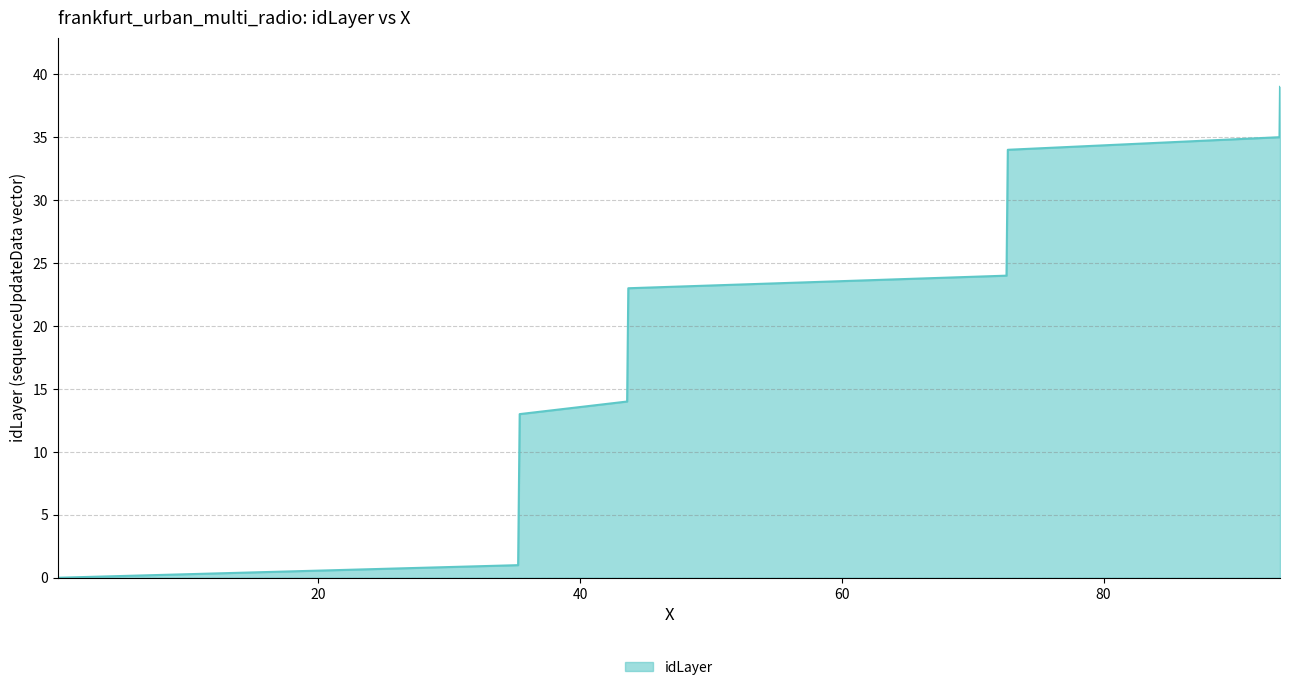

What is the difference between the maximum and minimum values?

39